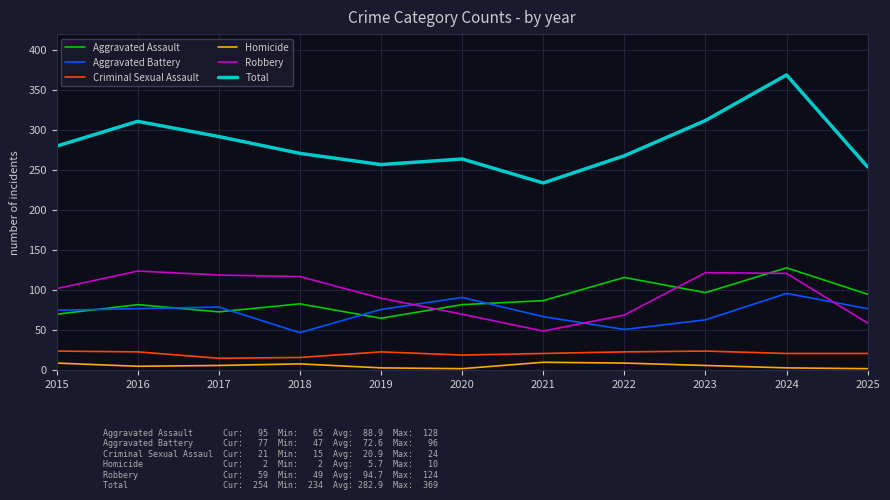

Which category has the lowest value in the Robbery series?

2021